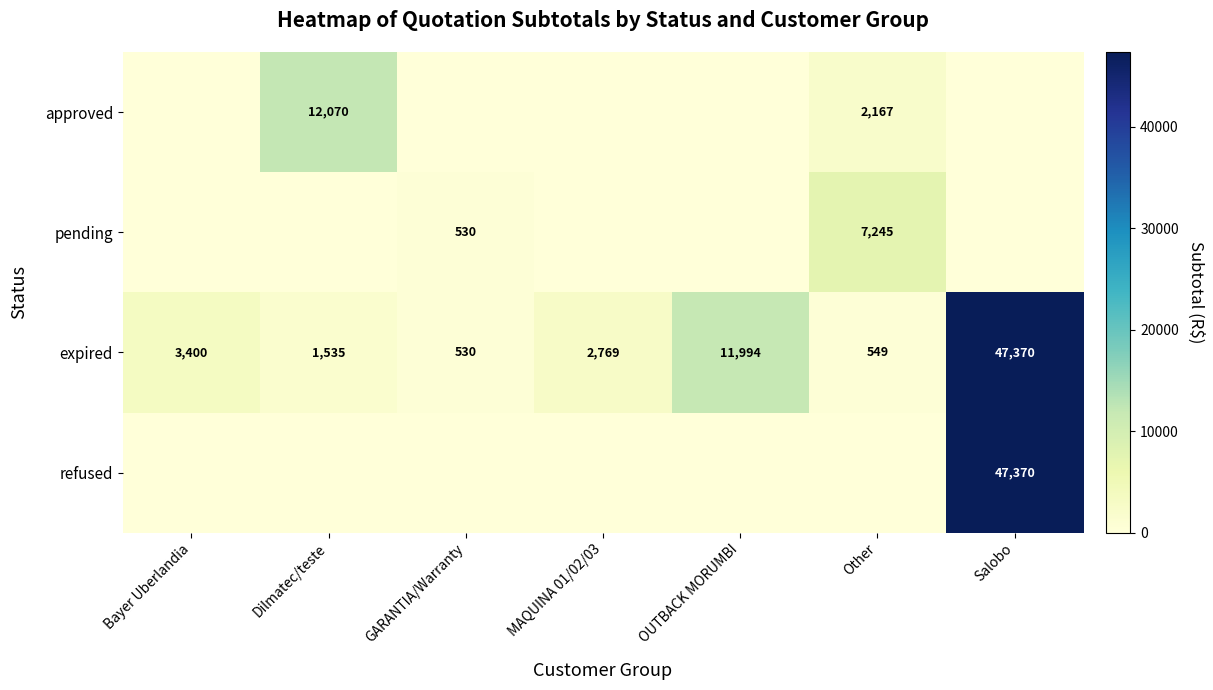

Which has a higher value, MAQUINA 01/02/03 or Other?

Other